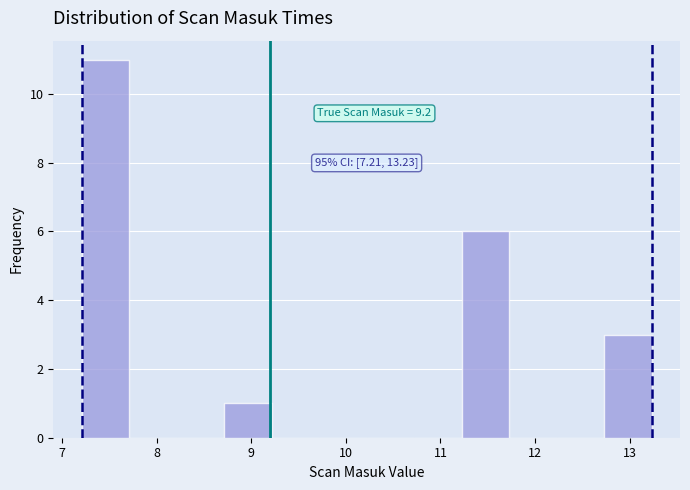

Over which range of the x-axis is the bar tallest?

7.2 to 7.7